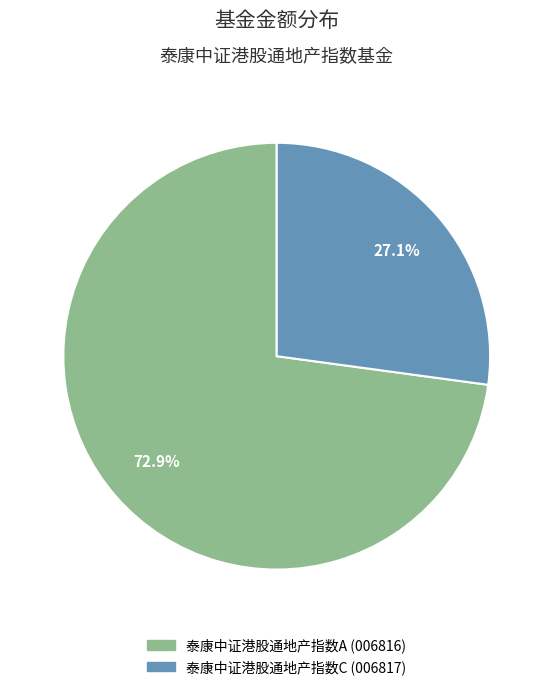

Which has a higher value, 泰康中证港股通地产指数A or 泰康中证港股通地产指数C?

泰康中证港股通地产指数A